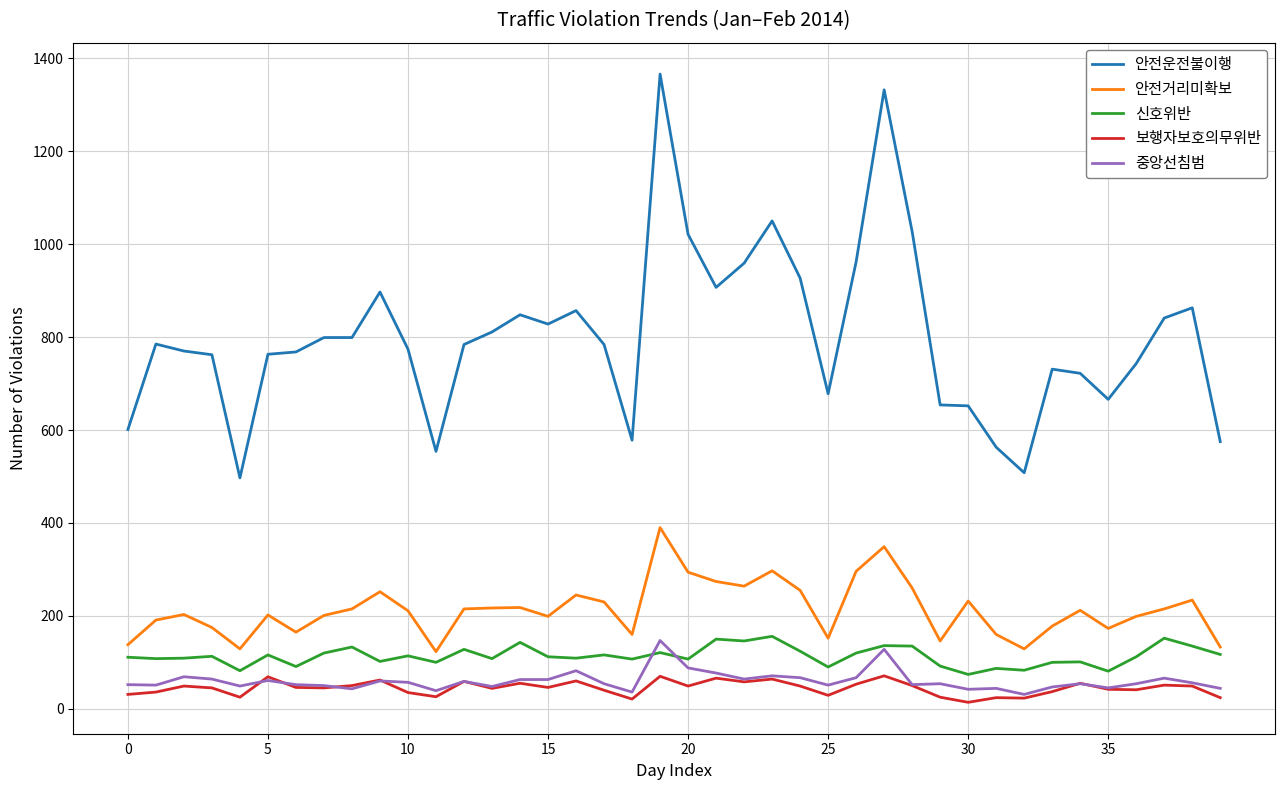

Which series has the largest total across all categories?

안전운전불이행